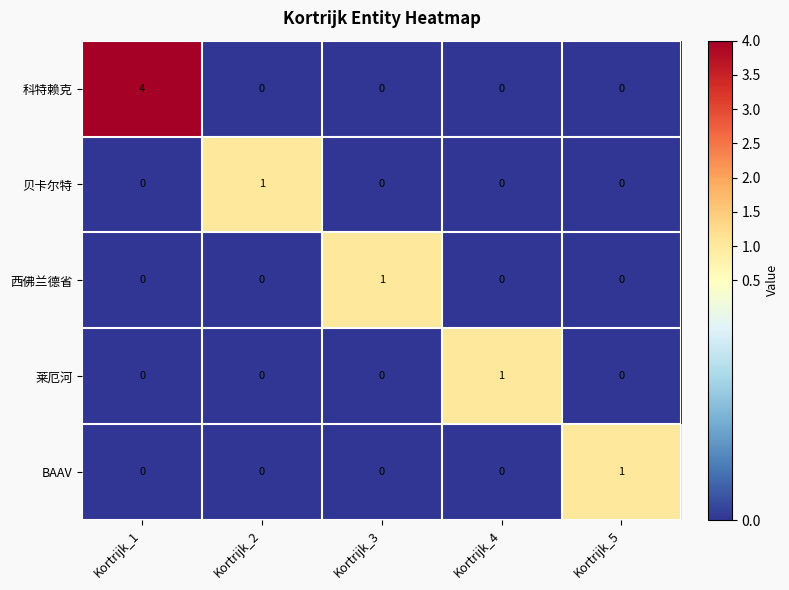

How many 莱厄河 values are between 0 and 1?

5